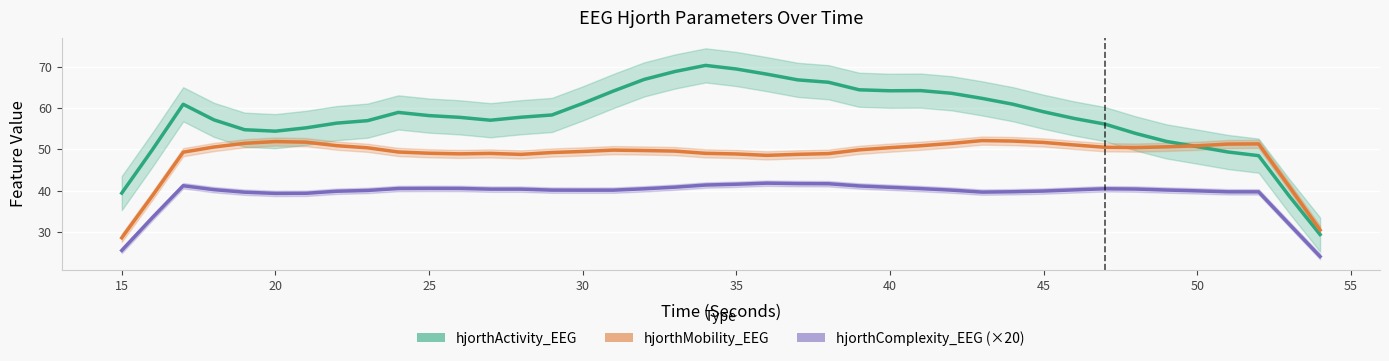

What is the maximum value shown in the chart?

70.3